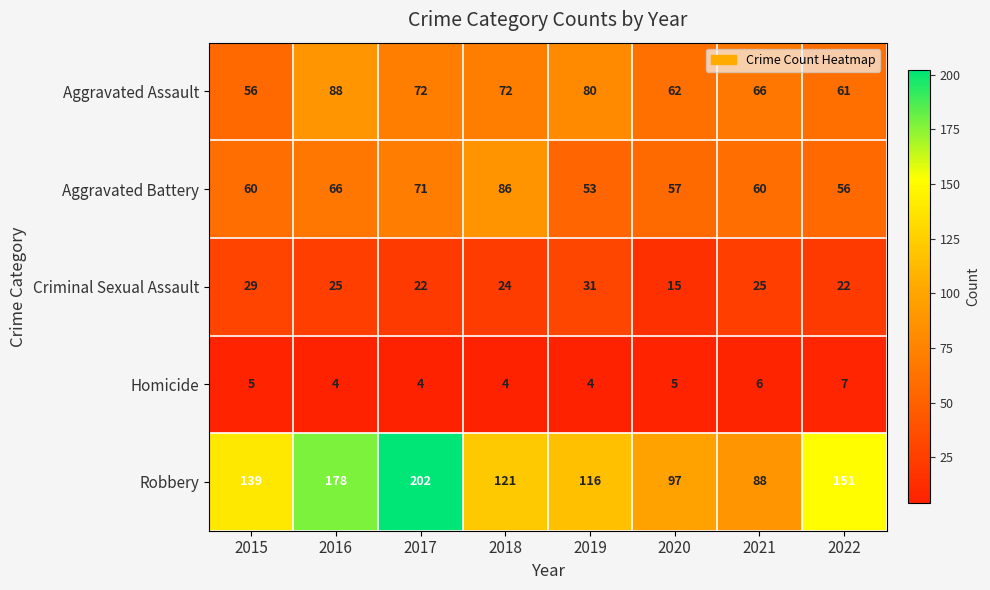

Which series has the largest total across all categories?

Robbery